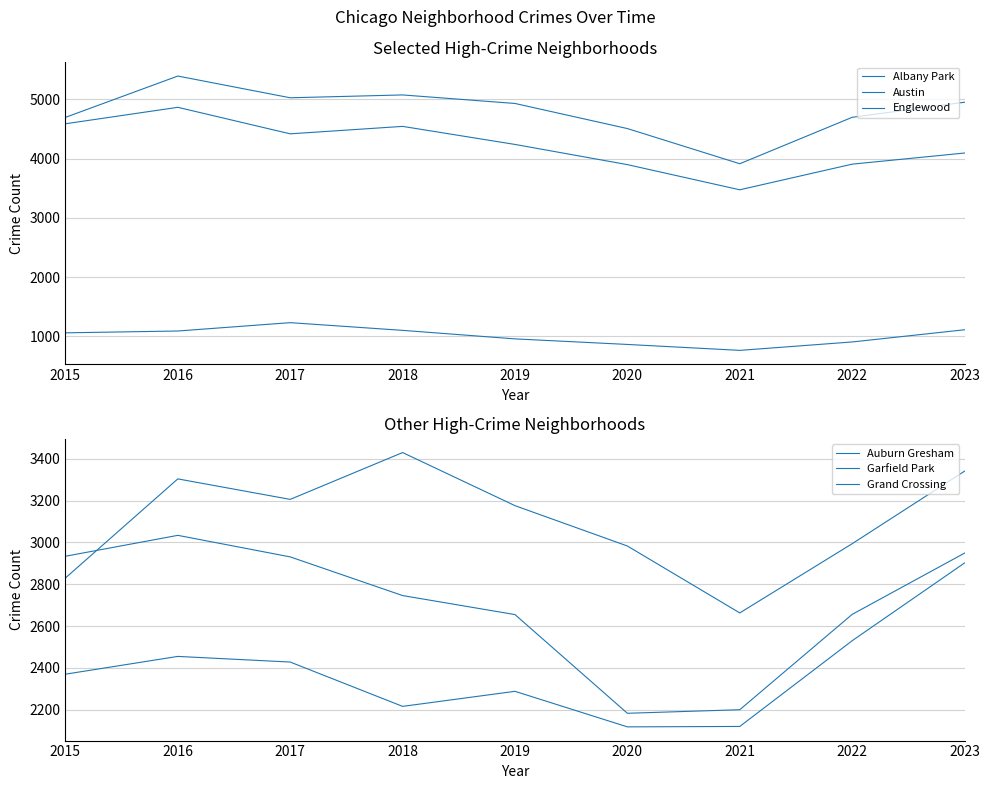

What is the difference between the Garfield Park values at 2017 and 2021?

543